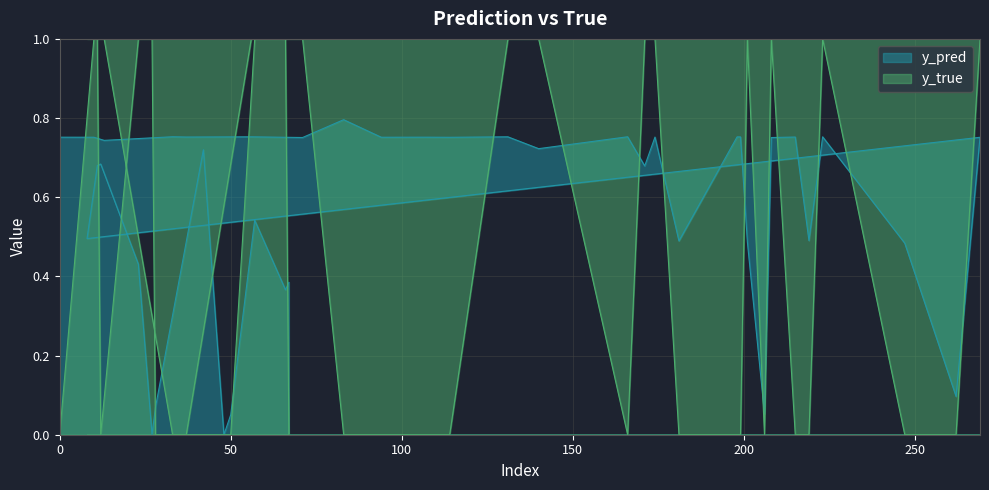

The y_true series shows 0.0 at 28. True or false?

True